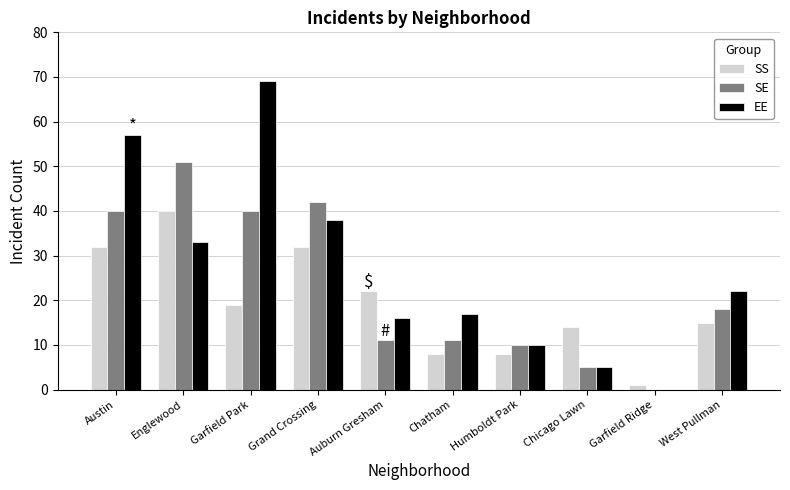

Between Chicago Lawn and Garfield Ridge, which series saw the biggest shift?

SS